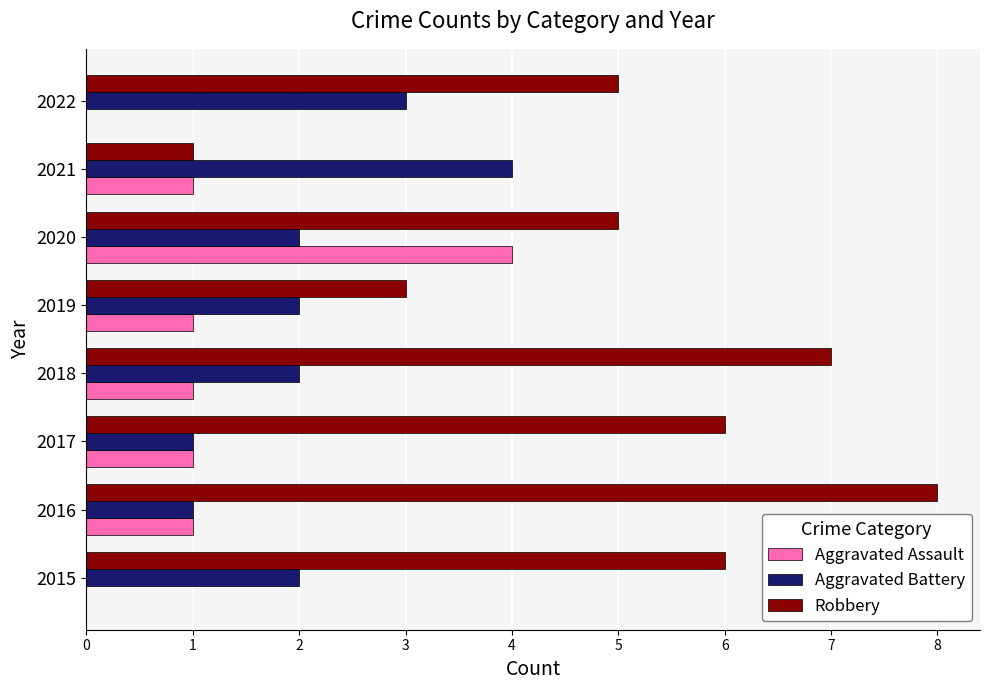

What is the greatest value displayed?

8